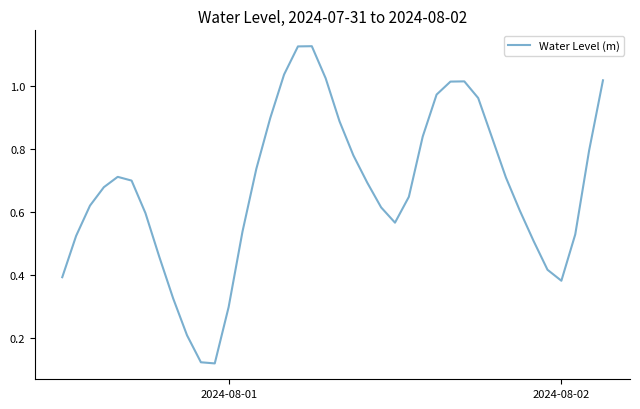

What is the smallest value displayed?

0.1